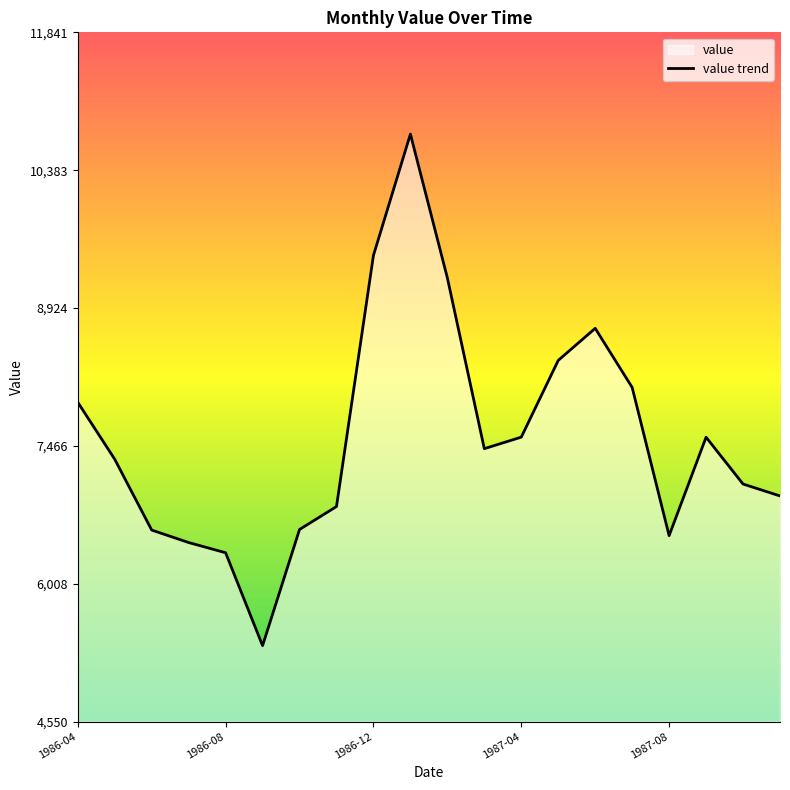

The chart shows a value of 5925 at 9. True or false?

False